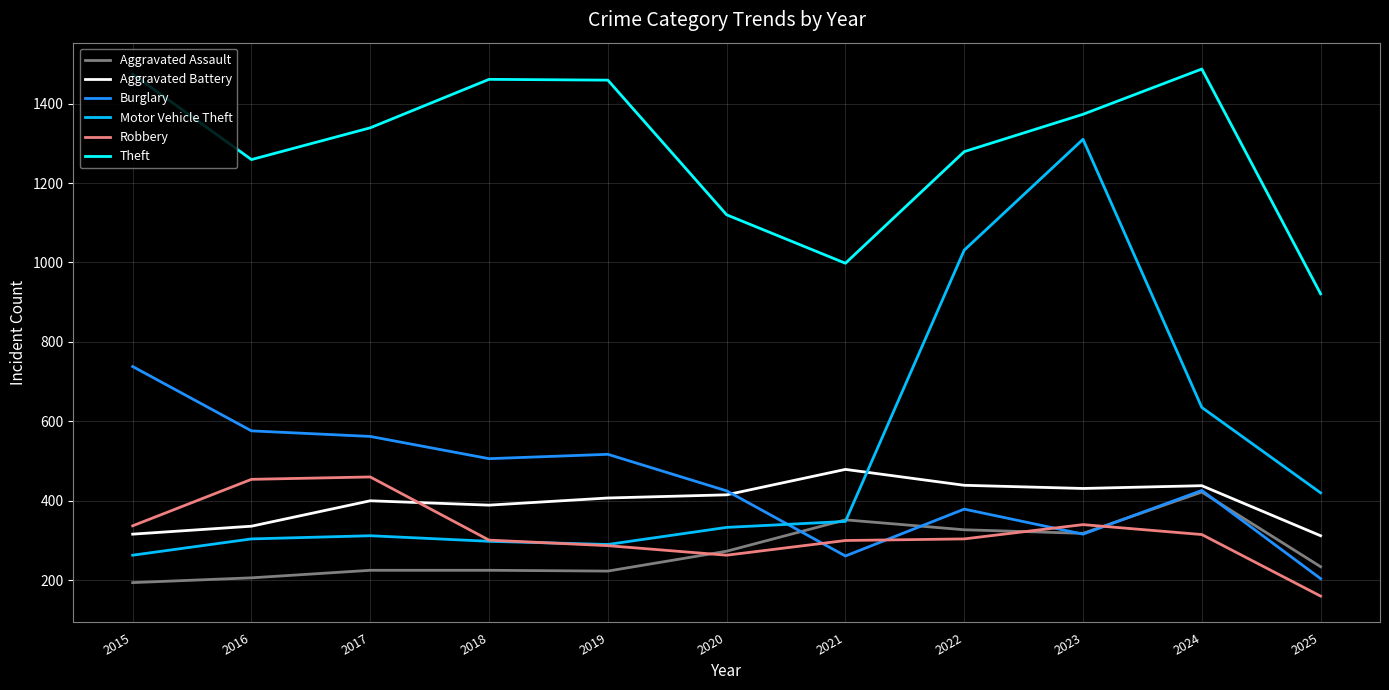

What is the difference between the highest and lowest values at 2024?

1172